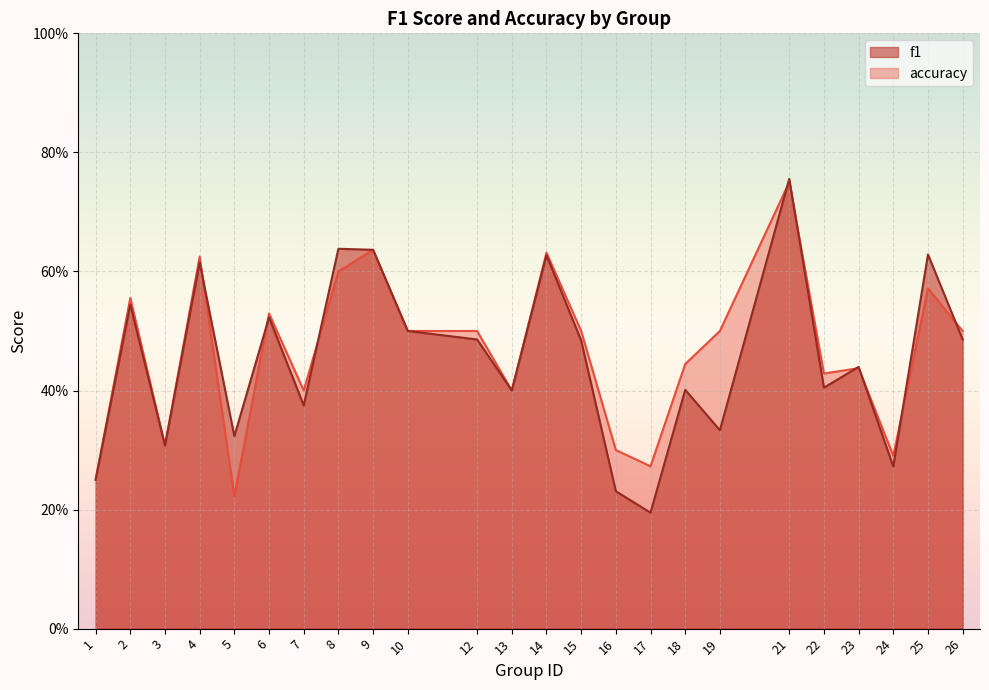

In accuracy, how many points are higher than both neighbors (excluding endpoints)?

8